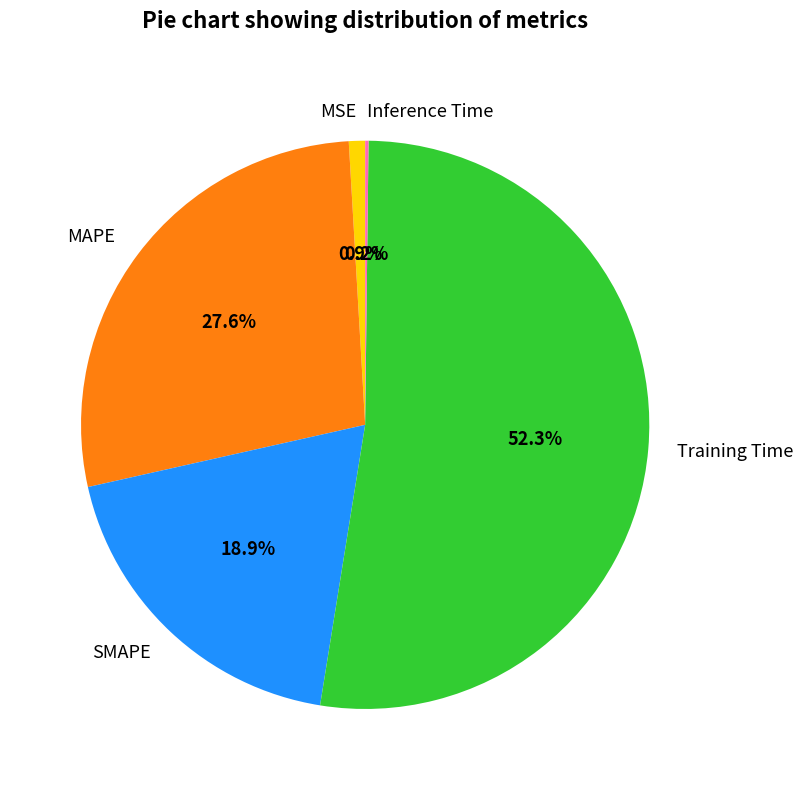

Does Training Time represent more than half of the total?

Yes